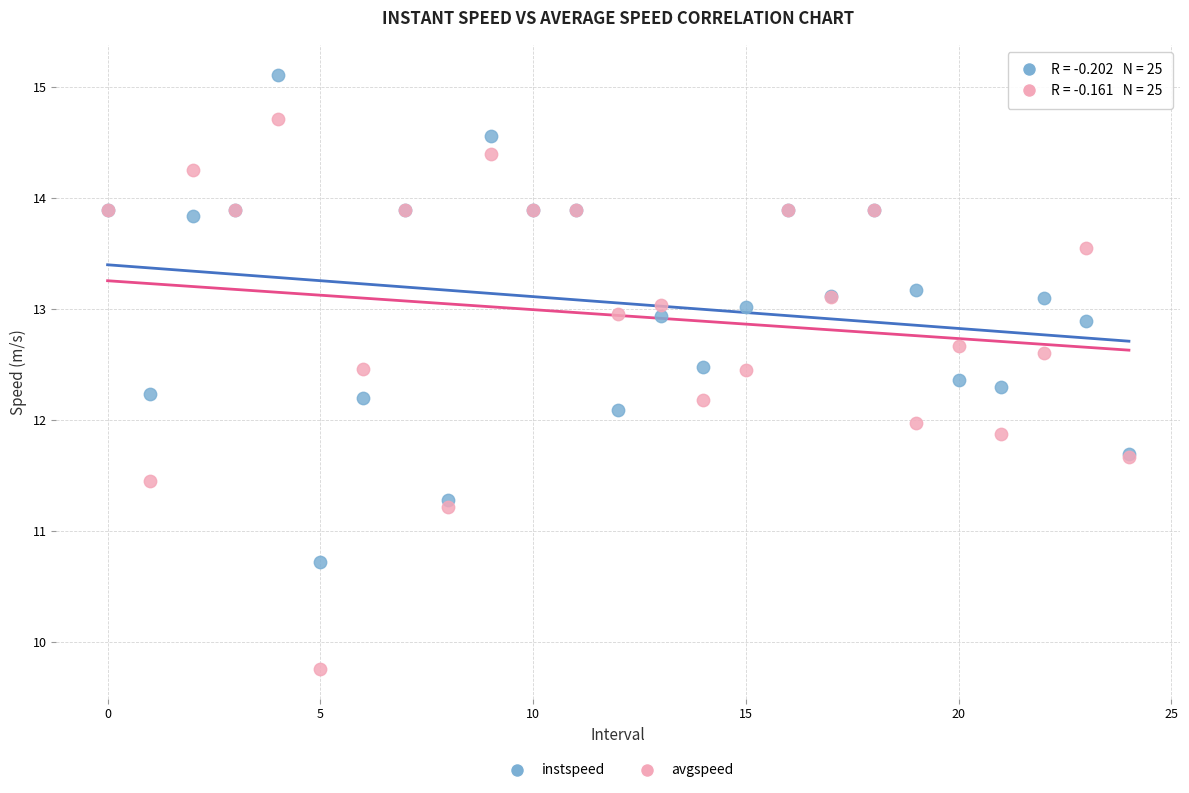

Which series has the widest spread of Y values?

avgspeed